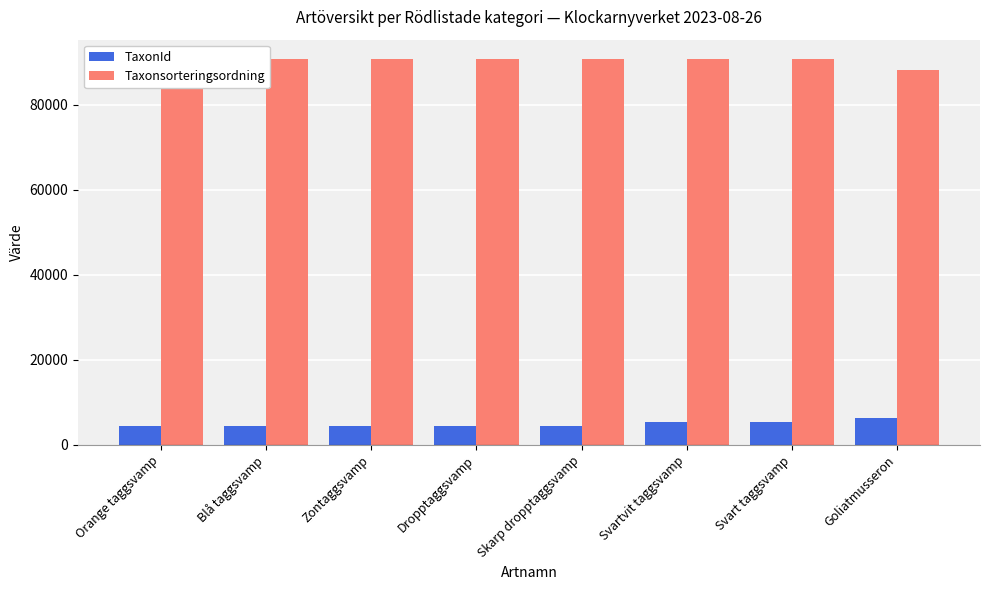

Does the chart contain any negative values?

No